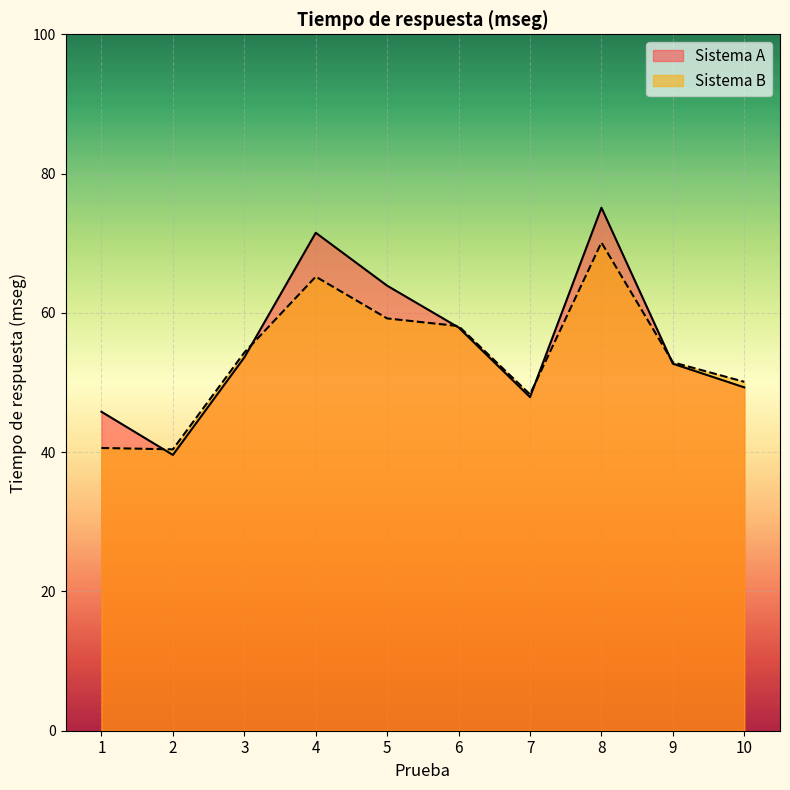

What is the value of the Sistema A point at the 8th from the left?

75.1